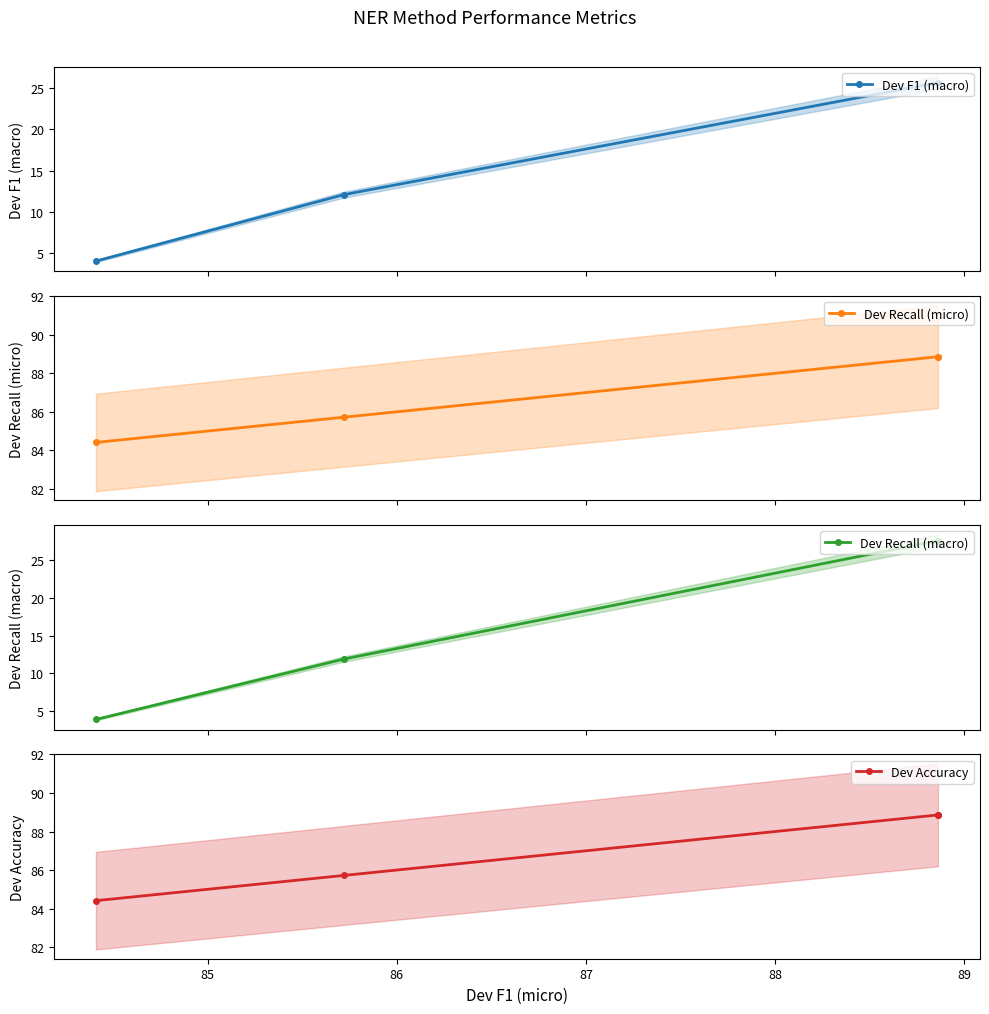

Which series has the widest spread of values?

Dev Recall (macro)